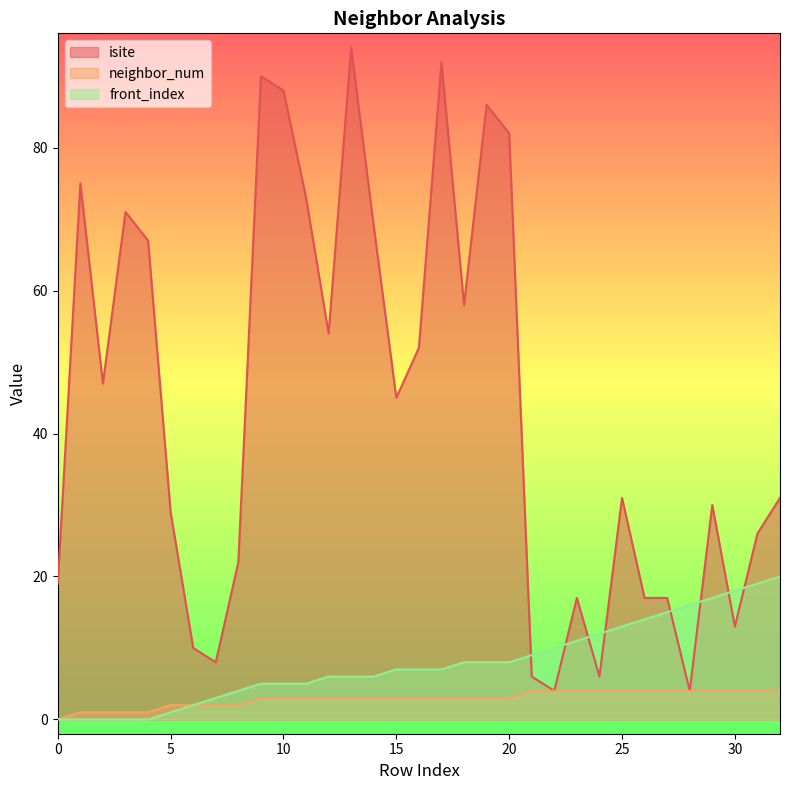

The value of isite at 0 is 19. True or false?

True